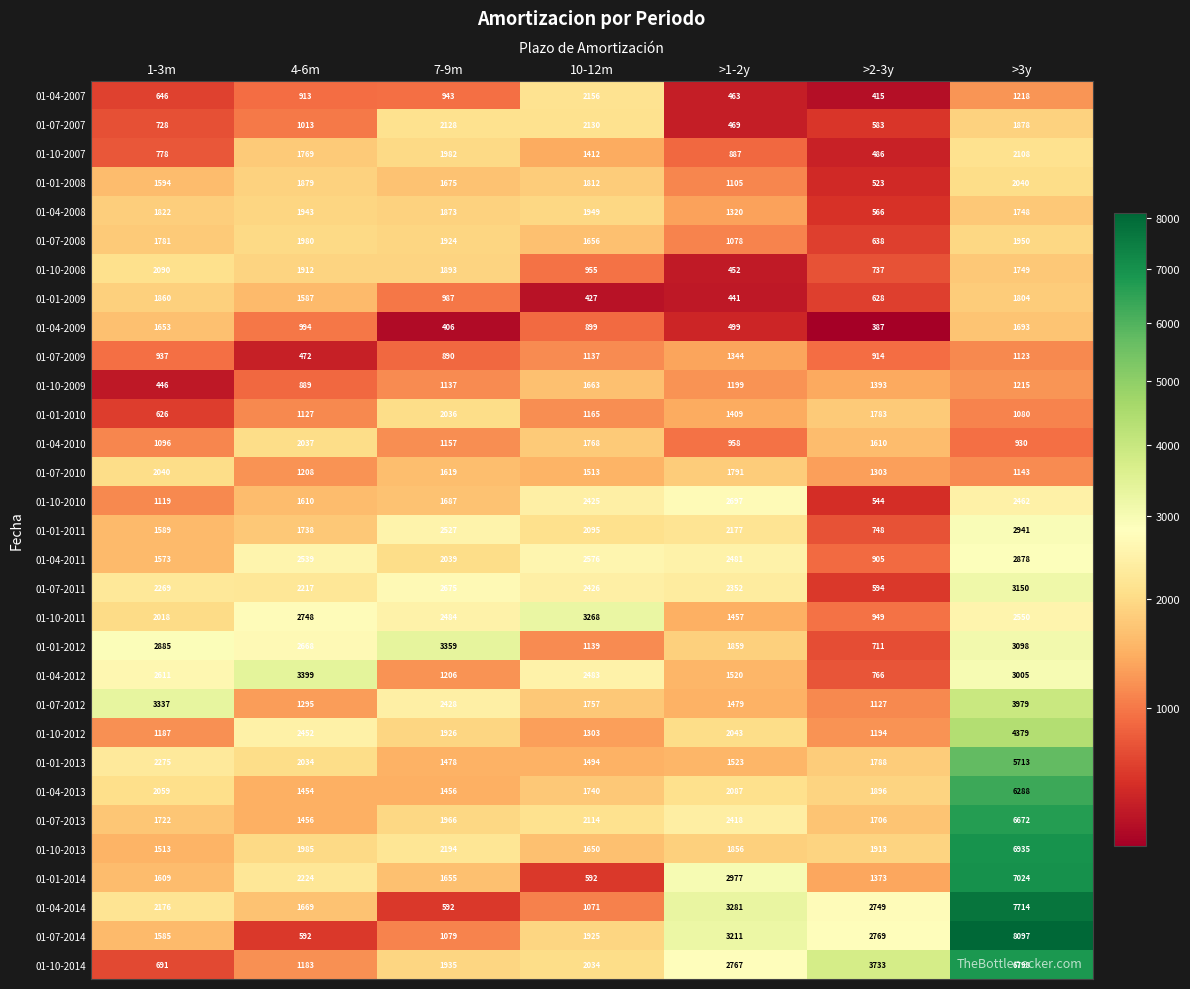

True or false: 01-07-2010 has a value of 1609 at >3y.

False